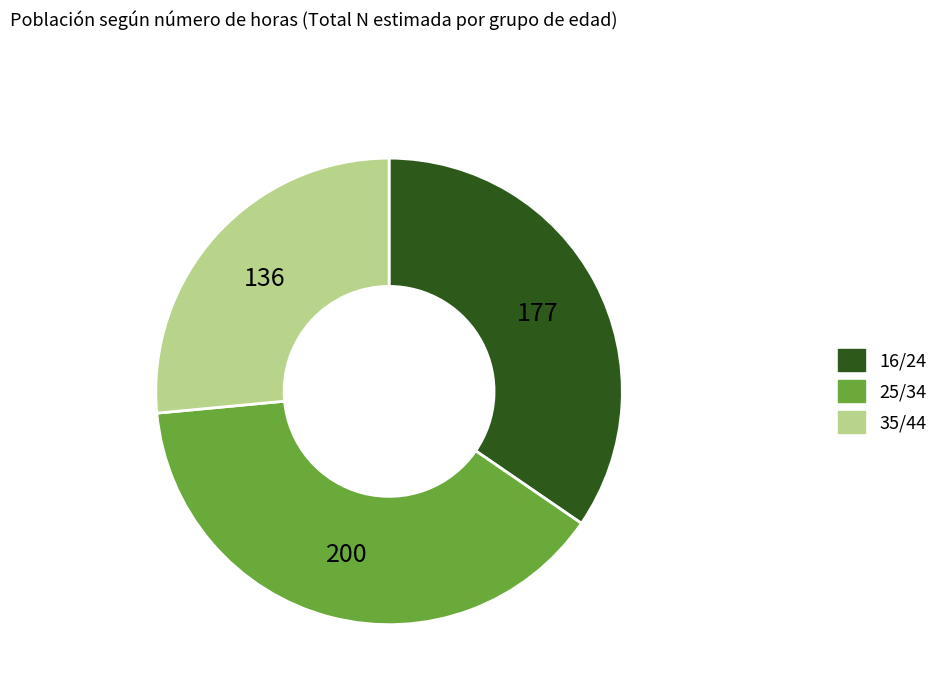

Between 25/34 and 16/24, which is larger?

25/34